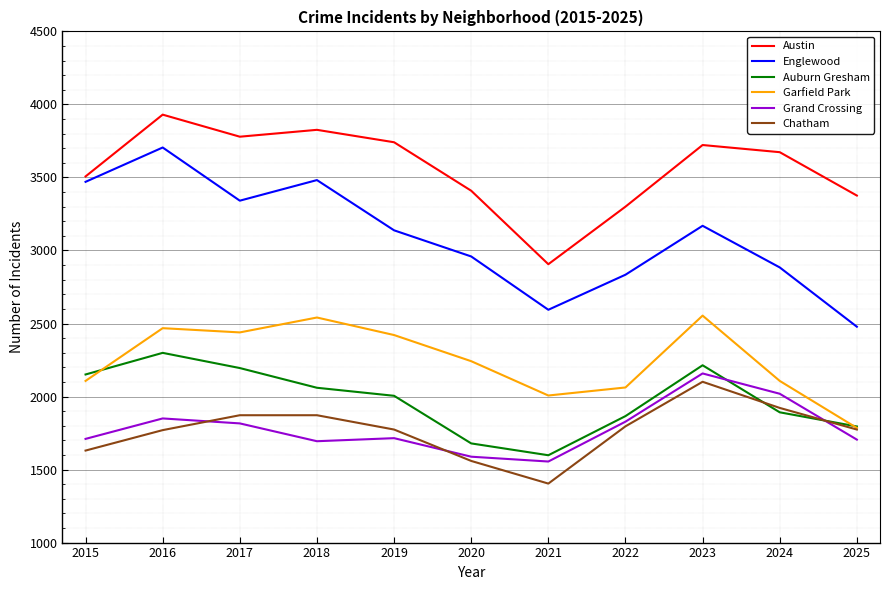

At how many categories does at least one series exceed 3846?

1